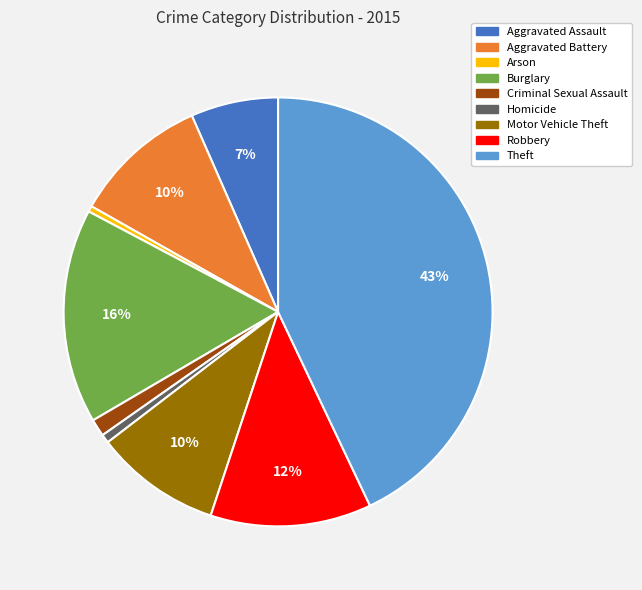

Is there a majority slice in this chart?

No